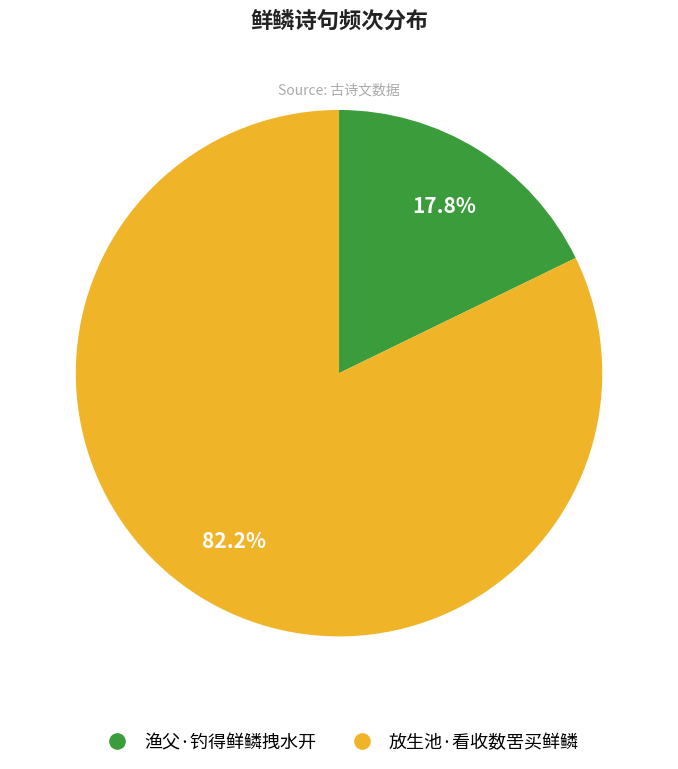

Approximately how many times larger is the value at 放生池·看收数罟买鲜鳞 compared to 渔父·钓得鲜鳞拽水开?

4.6